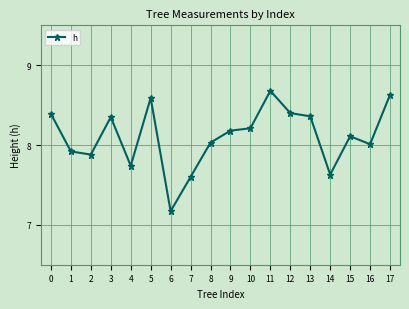

Count the number of categories in the chart.

18